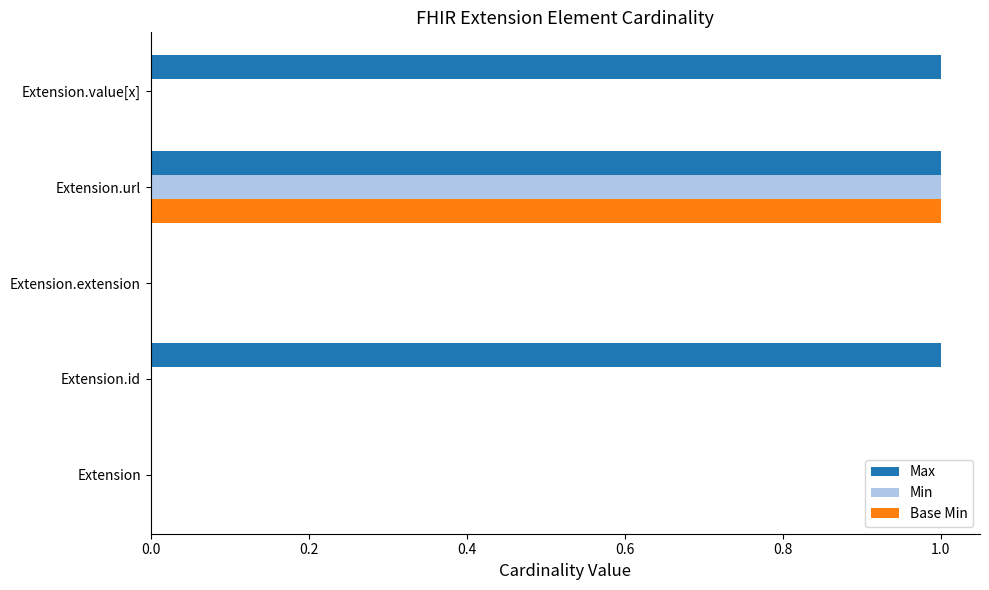

What is the total value across all series at Extension.url?

3